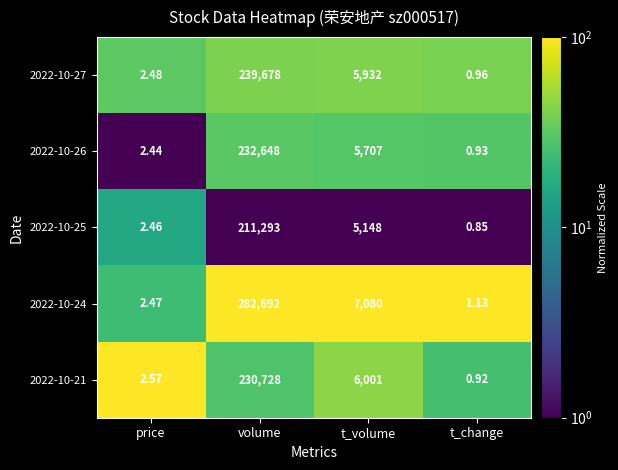

What is the difference between the highest and lowest values at volume?

71399.0